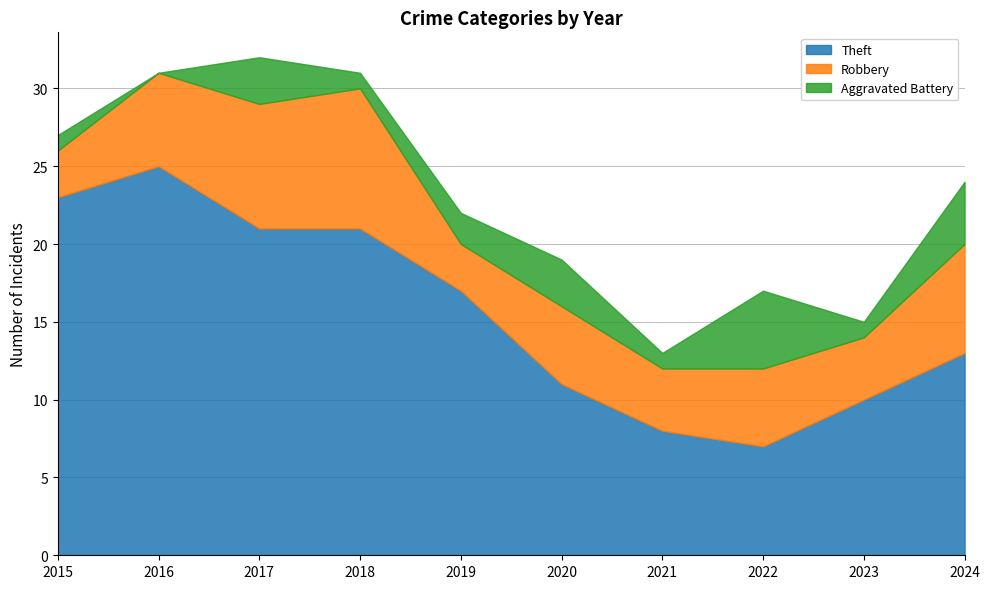

Which series changed the most between 2018 and 2024?

Theft